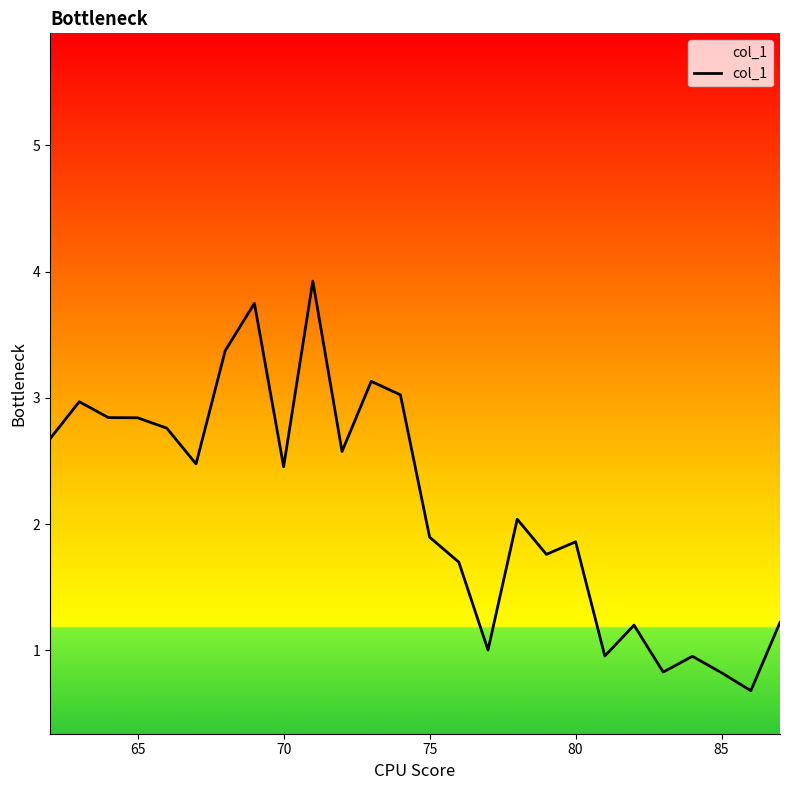

What is the minimum value shown in the chart?

0.7